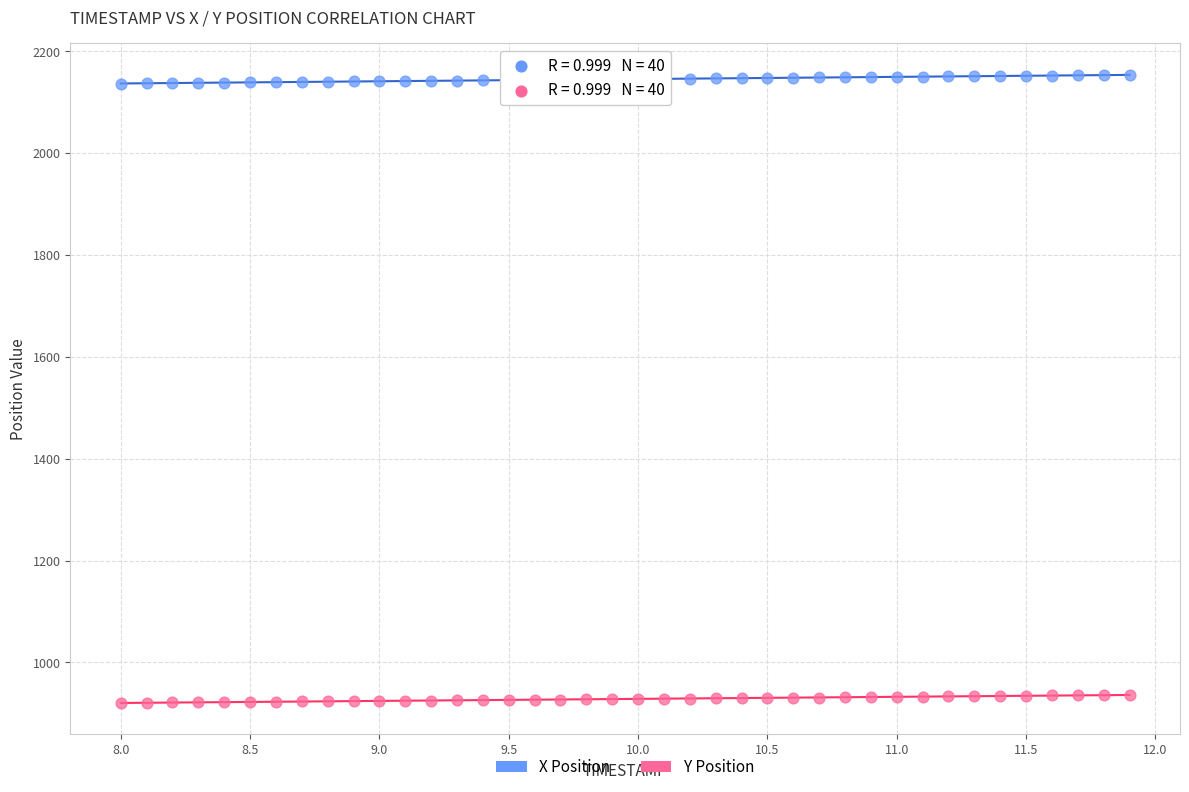

Which series reaches the maximum Y coordinate?

X Position